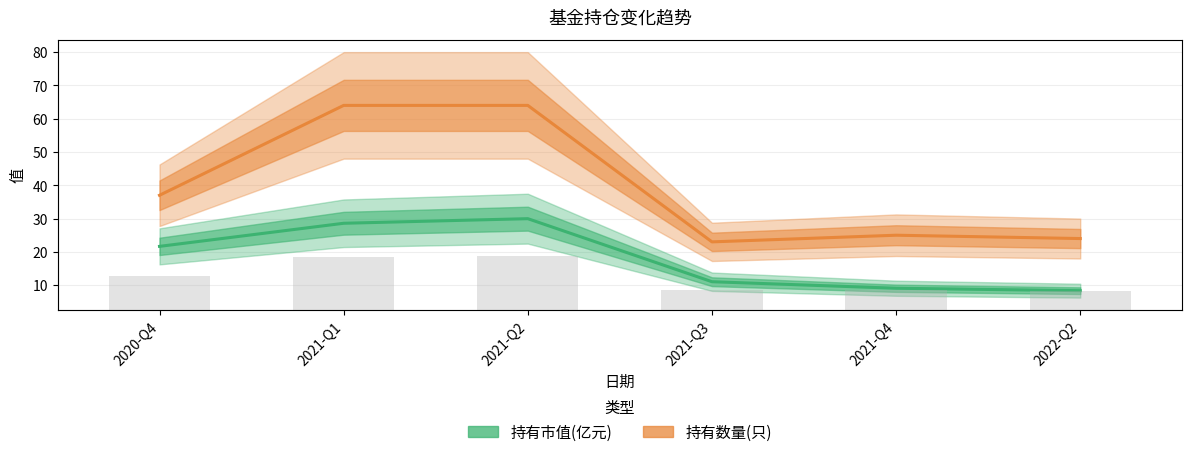

What is the approximate value of 持有市值(亿元) at 2020-Q4?

21.6